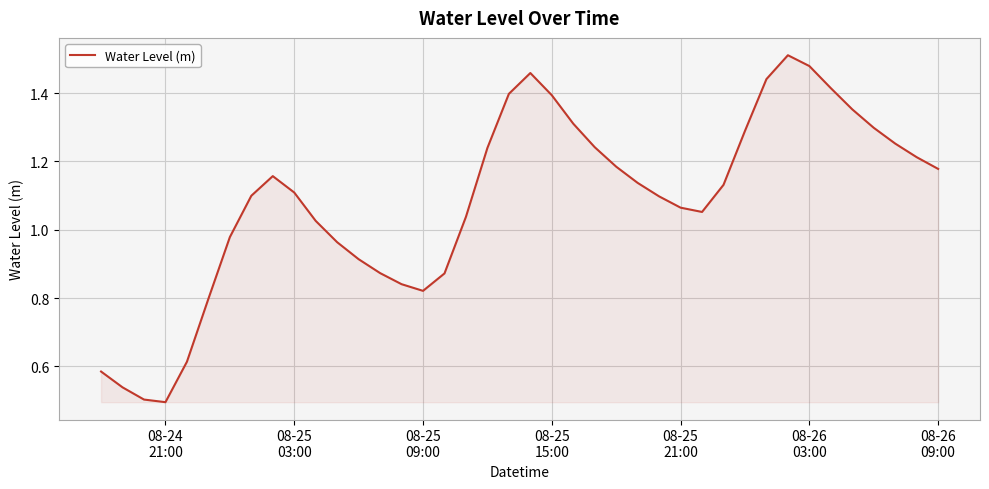

What is the average value?

1.1